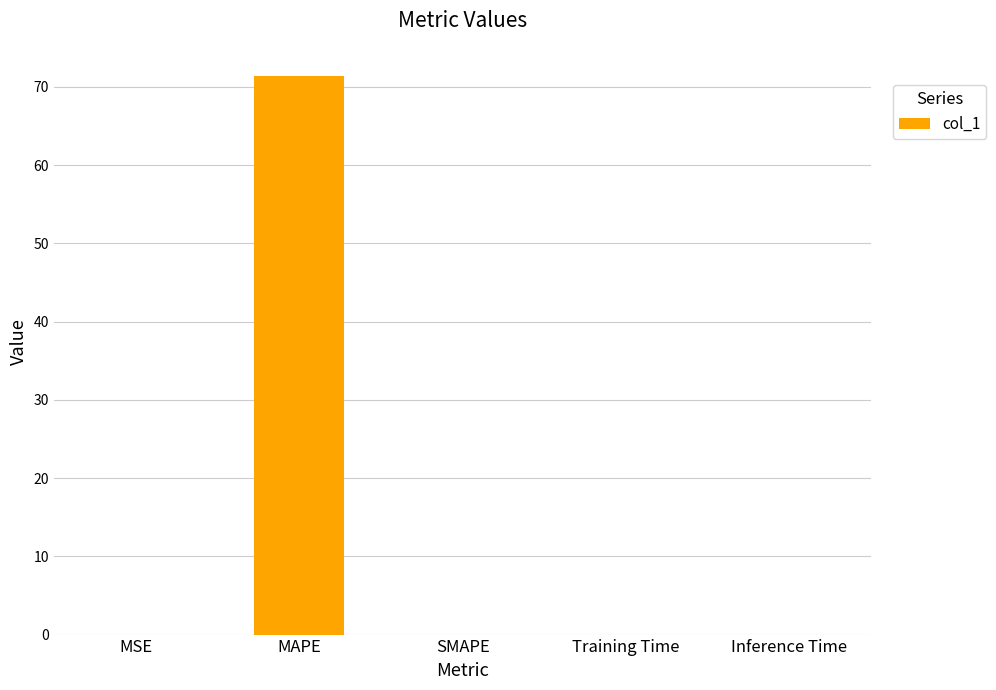

The value at Inference Time is 0.0. True or false?

True